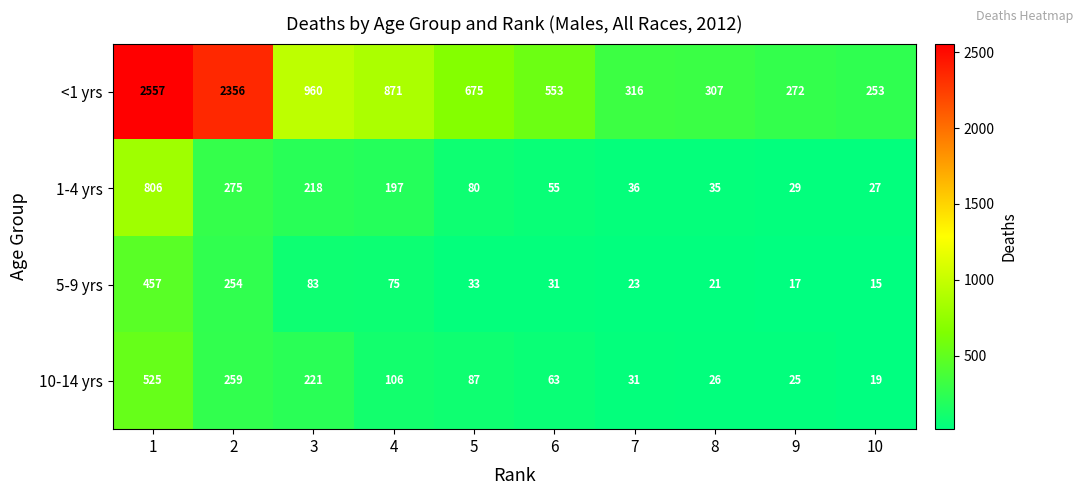

At how many categories does at least one series exceed 857?

4